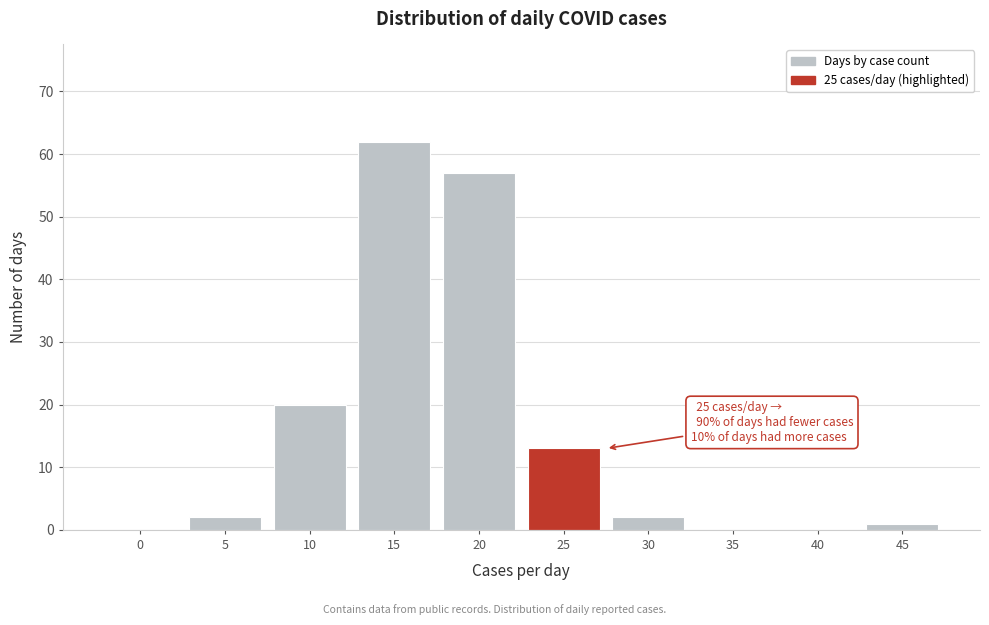

Reading right to left, what are all the values shown in this chart?

45=1	40=0	35=0	30=2	25=13	20=57	15=62	10=20	5=2	0=0